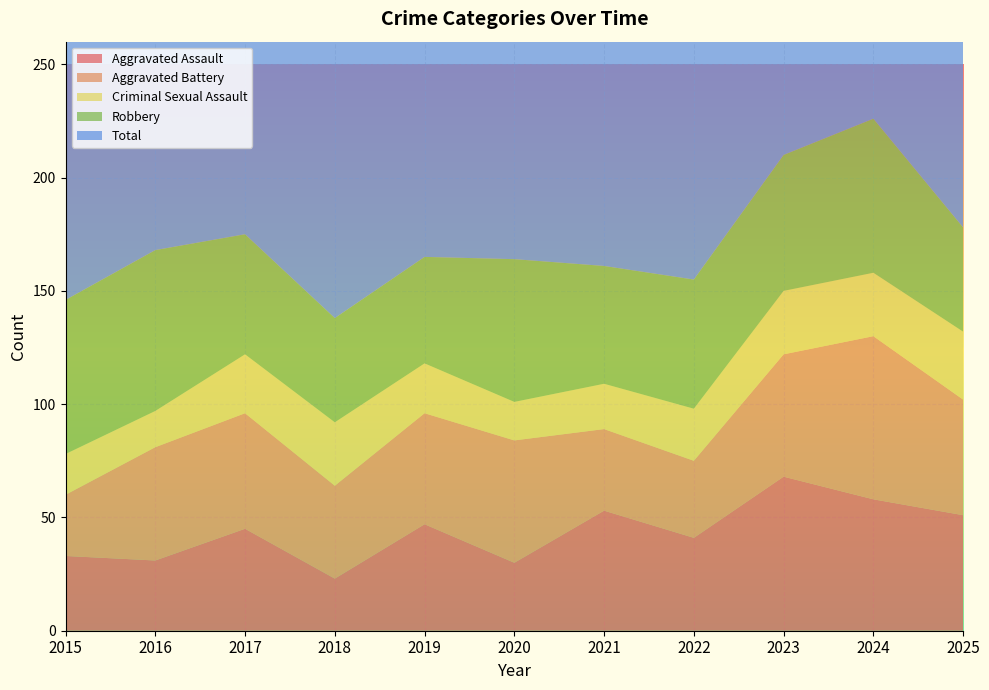

Reading left to right, transcribe all the data shown in this chart.

Aggravated Assault: 33	31	45	23	47	30	53	41	68	58	51
Aggravated Battery: 27	50	51	41	49	54	36	34	54	72	51
Criminal Sexual Assault: 18	16	26	28	22	17	20	23	28	28	30
Robbery: 68	71	53	46	47	63	52	57	60	68	46
Total: 154	170	177	138	165	166	163	161	213	226	178